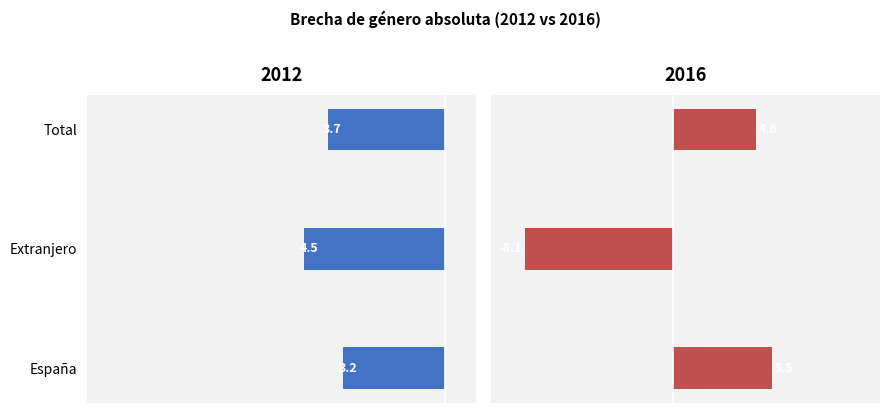

What is the label of the 2nd bar from the left?

Extranjero